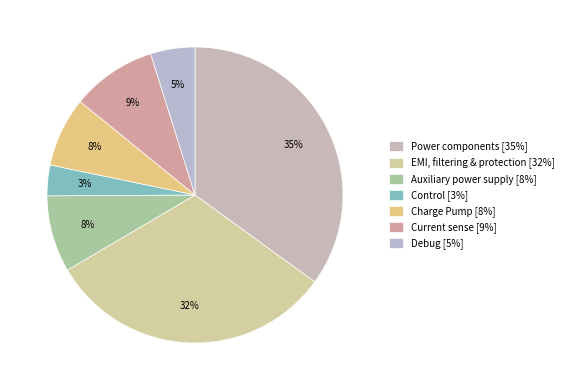

How many segments does this pie chart have?

7